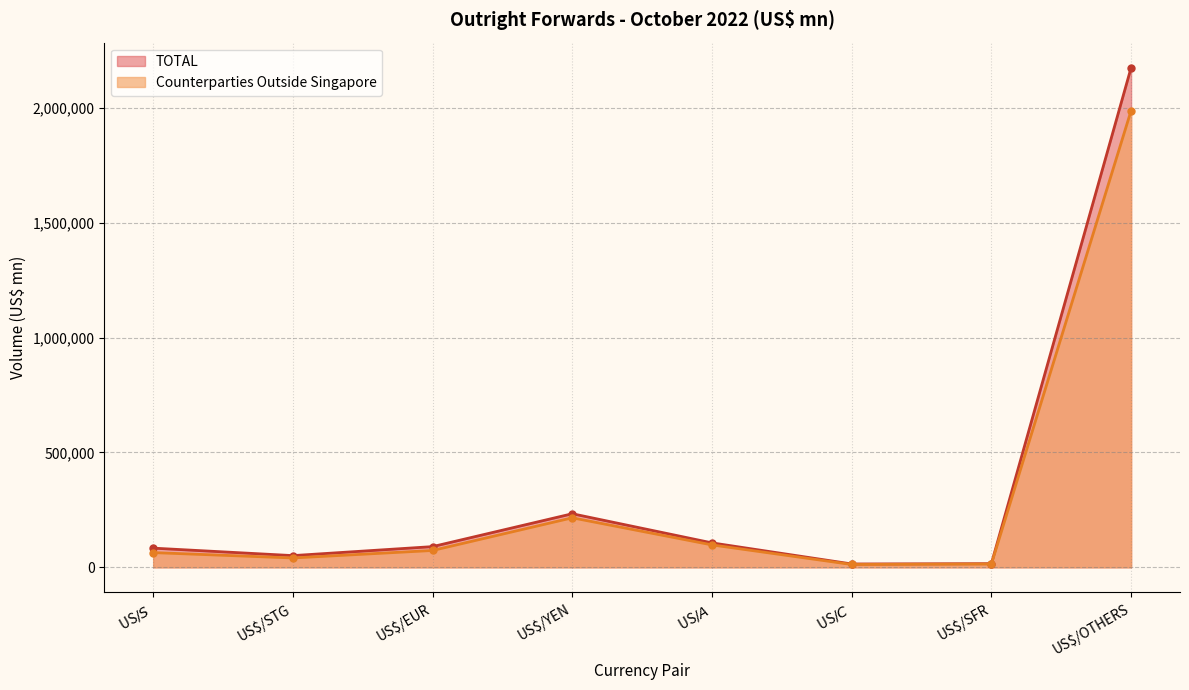

The Counterparties Outside Singapore series shows 97562 at US$/A$. True or false?

True